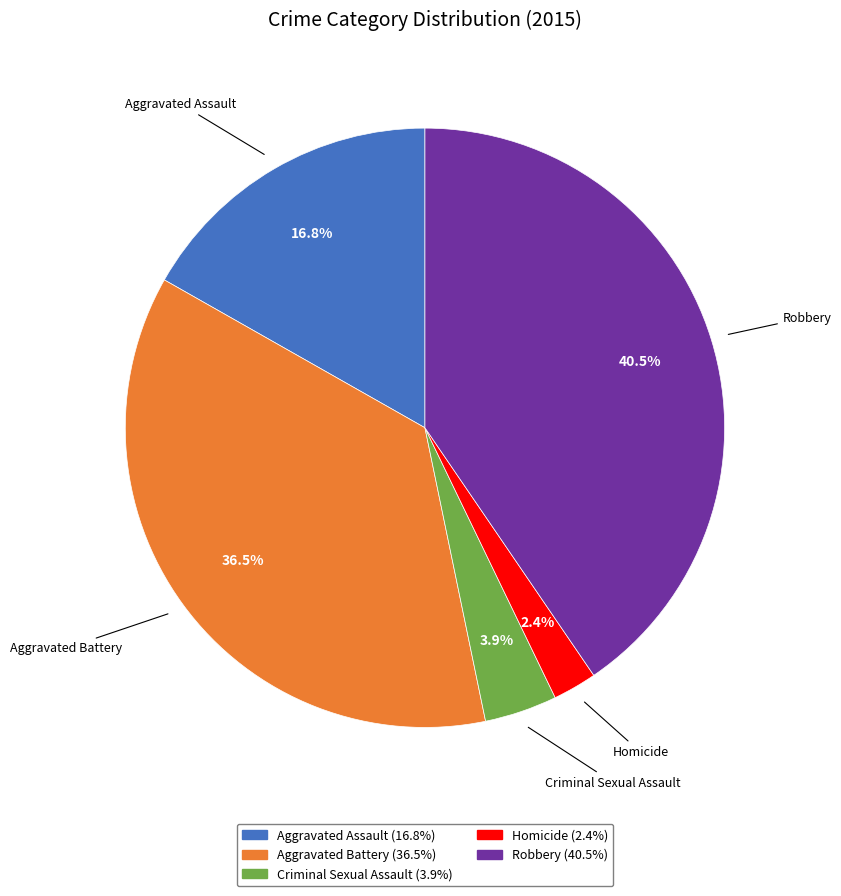

Do Homicide and Robbery together represent more than half of the pie?

No